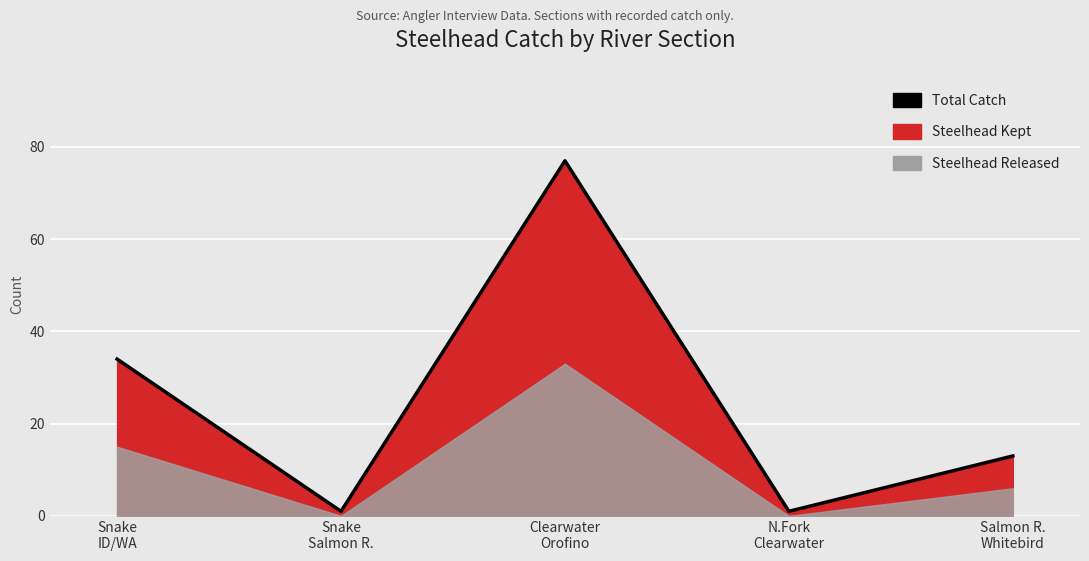

True or false: the data shows 4 at Salmon R.
Whitebird.

False